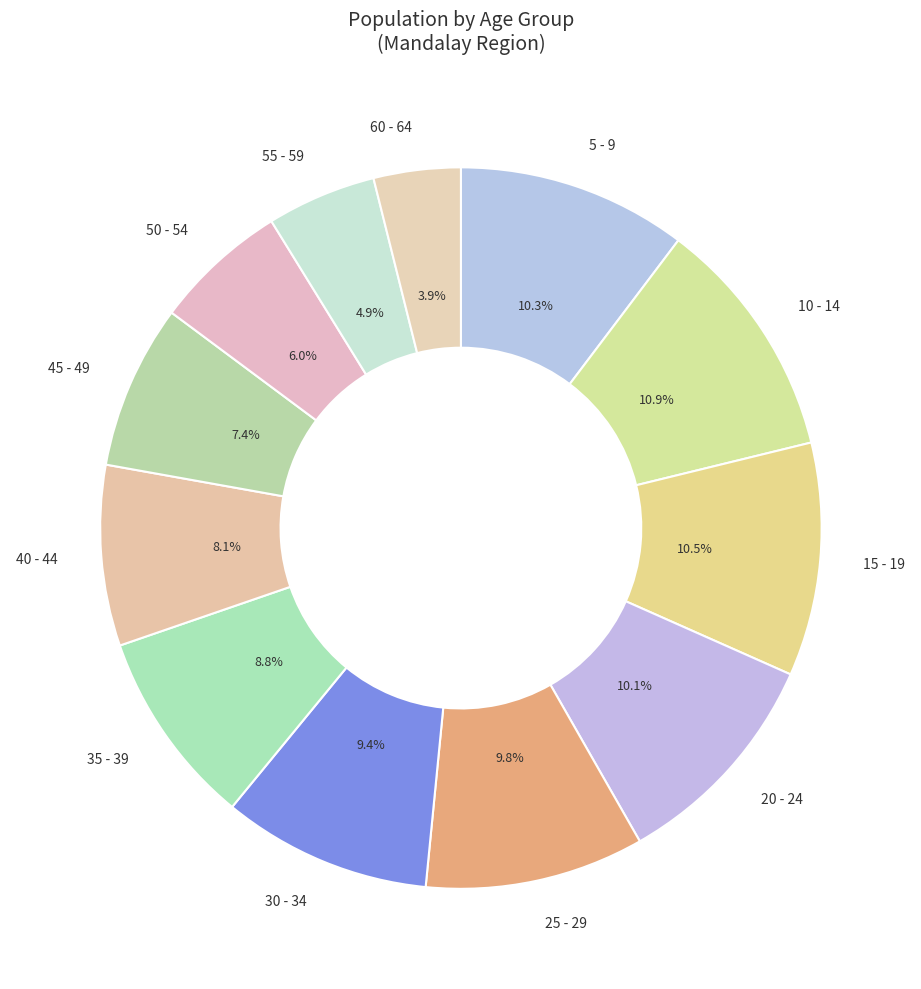

Which category has the smallest portion of the pie?

60 - 64